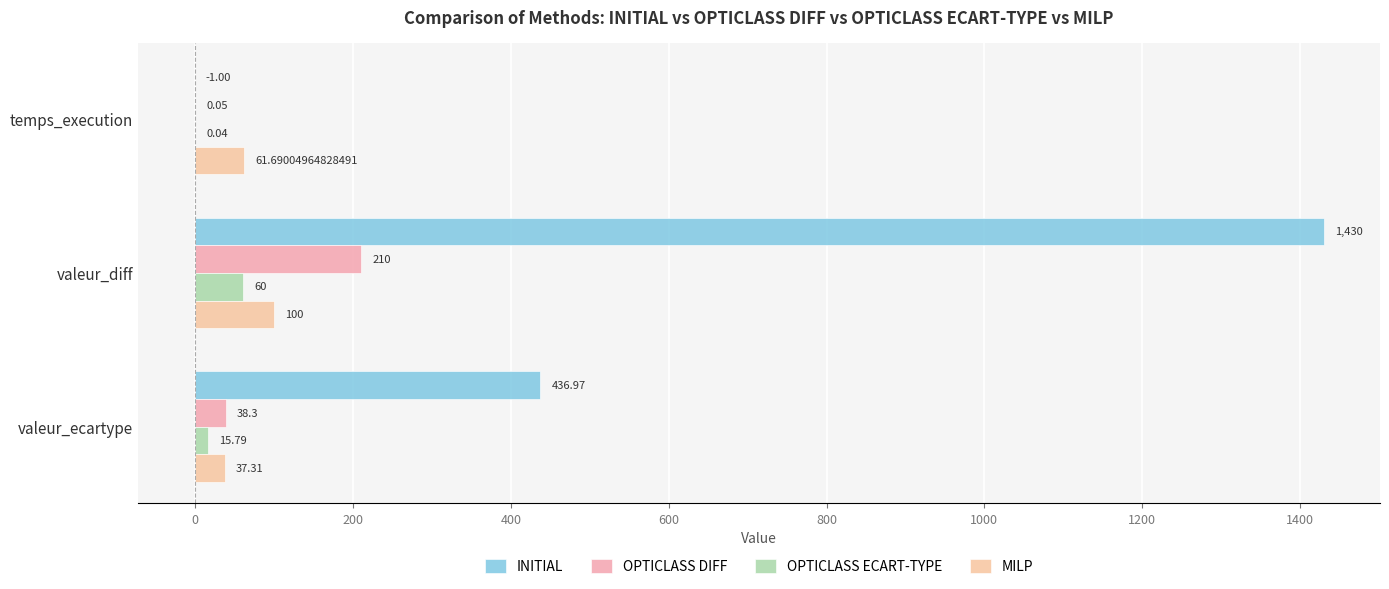

How many distinct data groups are displayed?

4